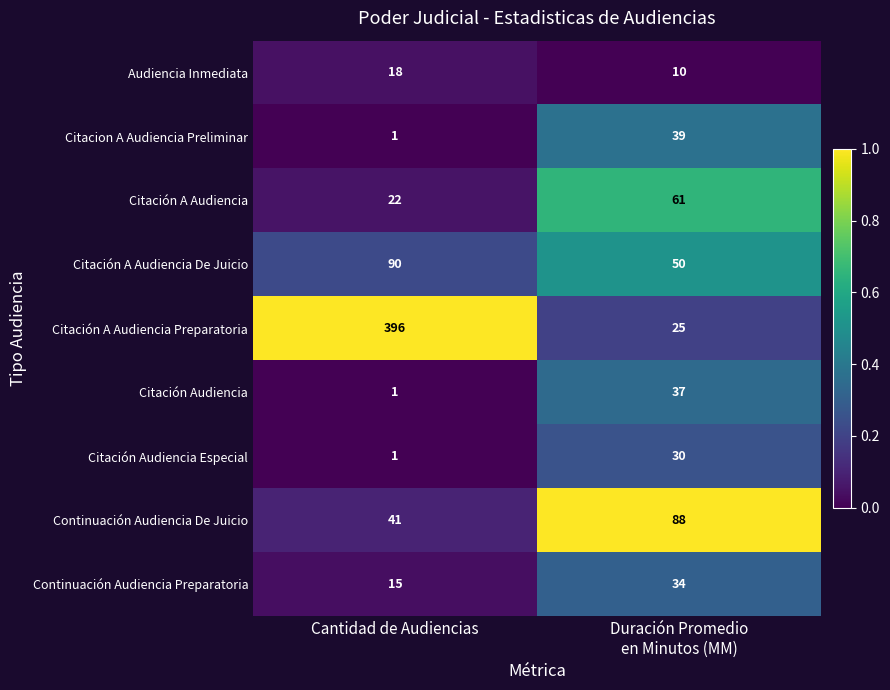

What is the difference between the maximum and minimum values in the Citación Audiencia series?

36